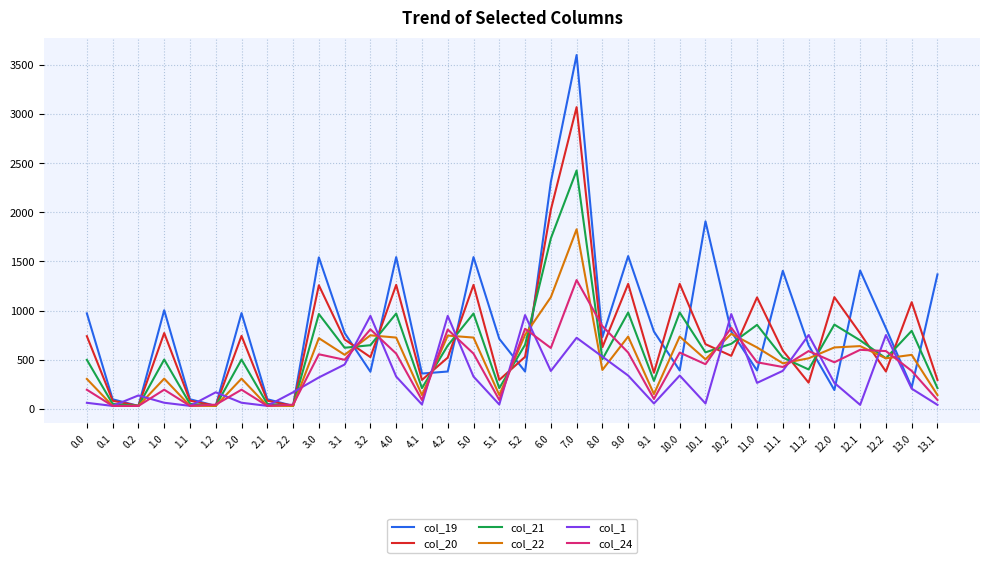

Between 3.2 and 4.0, which series saw the biggest shift?

col_19